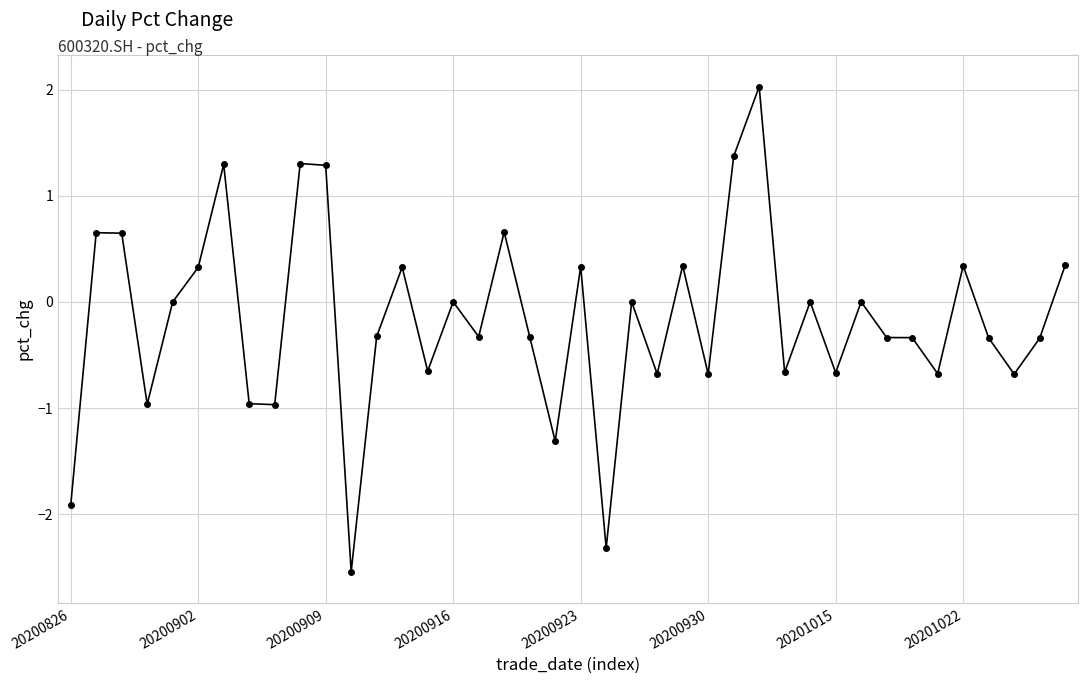

True or false: there are more than 1 points higher than both neighbors.

True